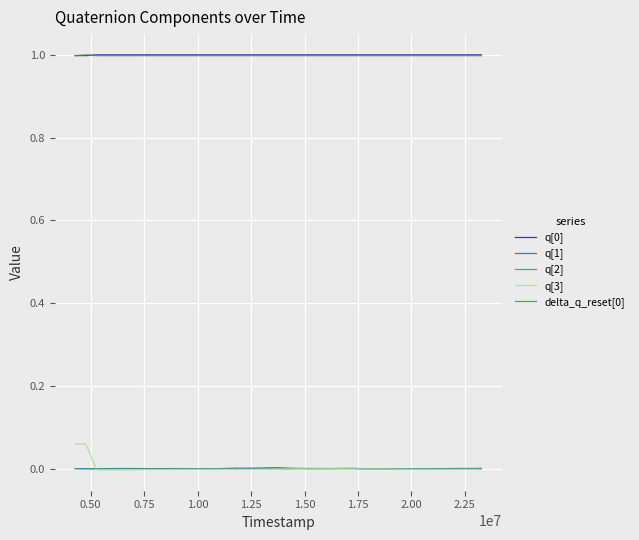

What is the minimum value for q[0]?

1.0